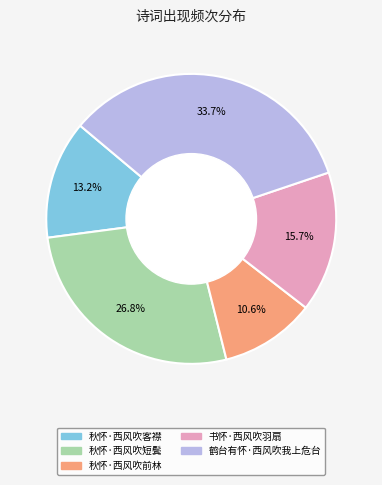

Is the sum of 书怀·西风吹羽扇 and 秋怀·西风吹短鬓 greater than half?

No